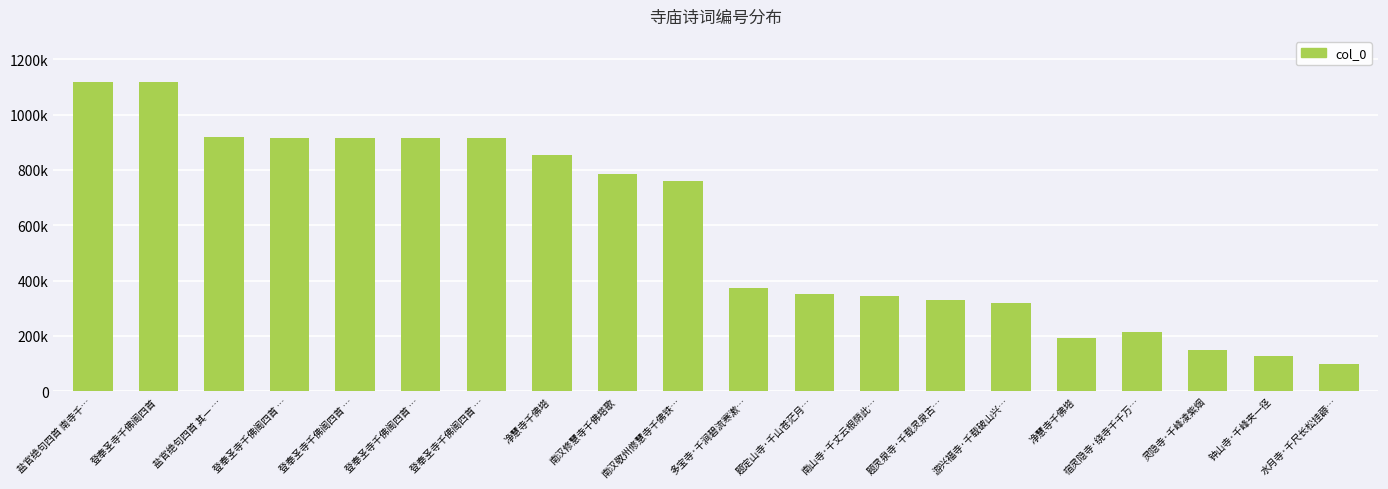

Are the bars horizontal?

No